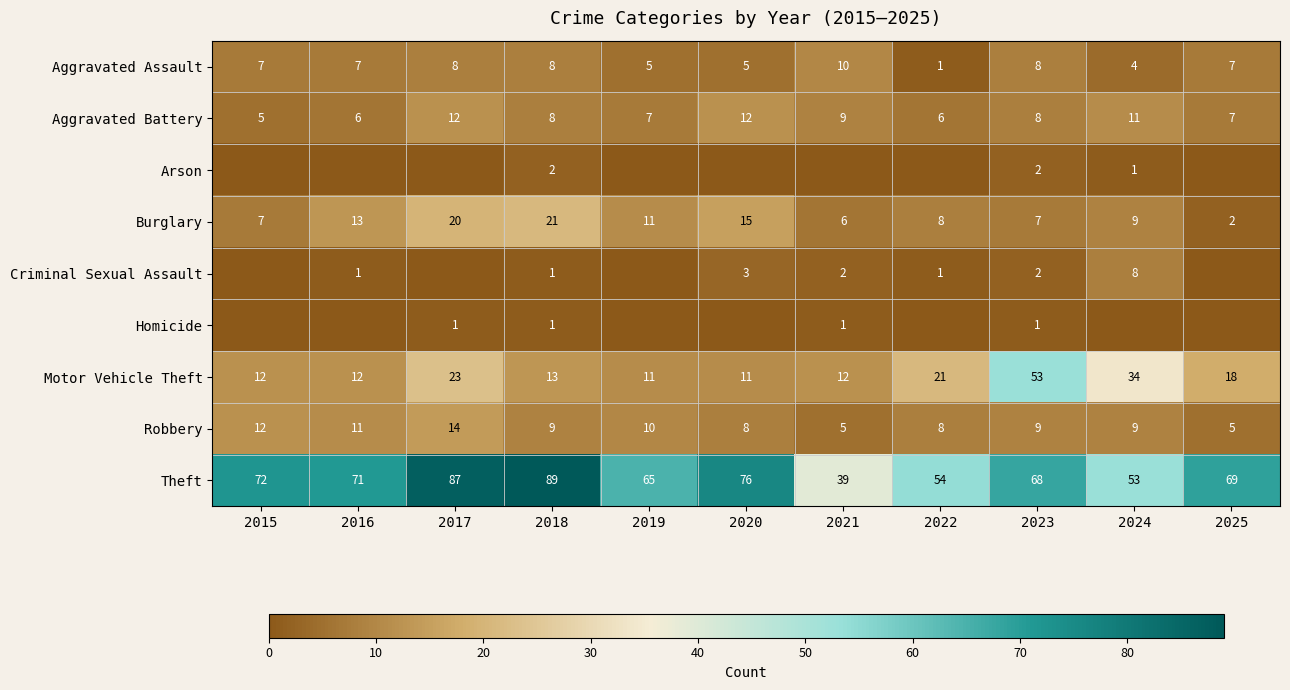

The Aggravated Assault series shows 4 at 2024. True or false?

True